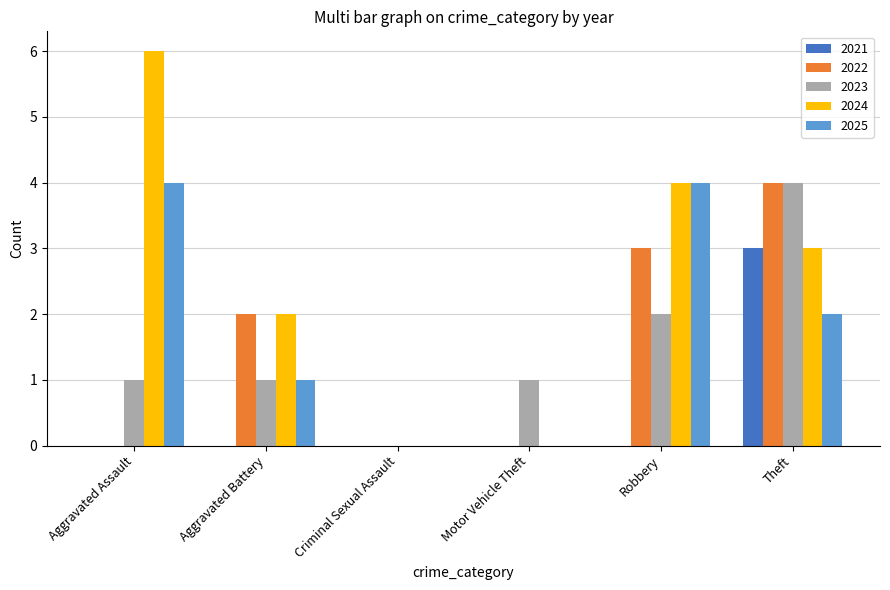

What is the sum of all 2022 values?

9